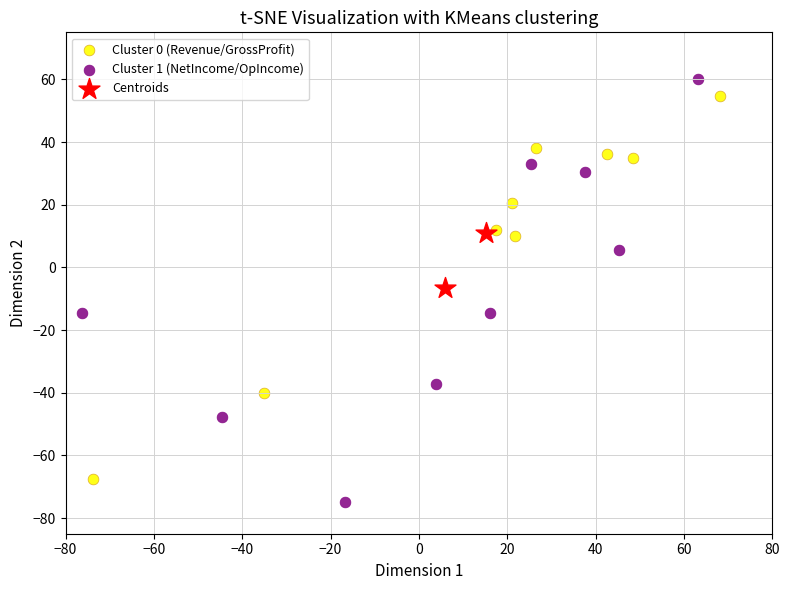

What are all the series names shown in the legend?

Cluster 0 (Revenue/GrossProfit), Cluster 1 (NetIncome/OpIncome), Centroids